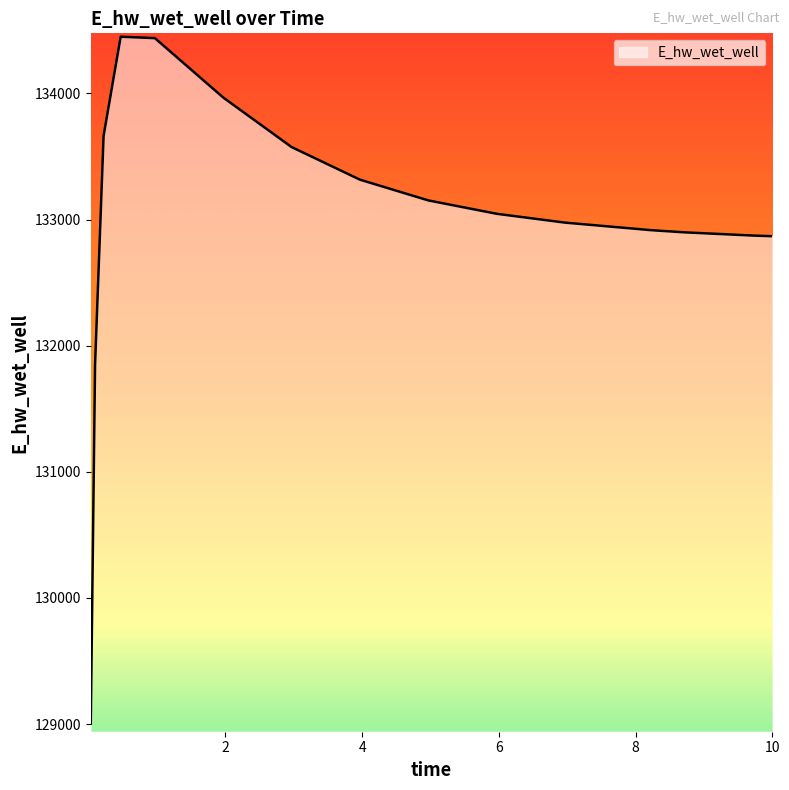

What is the smallest value displayed?

129003.7